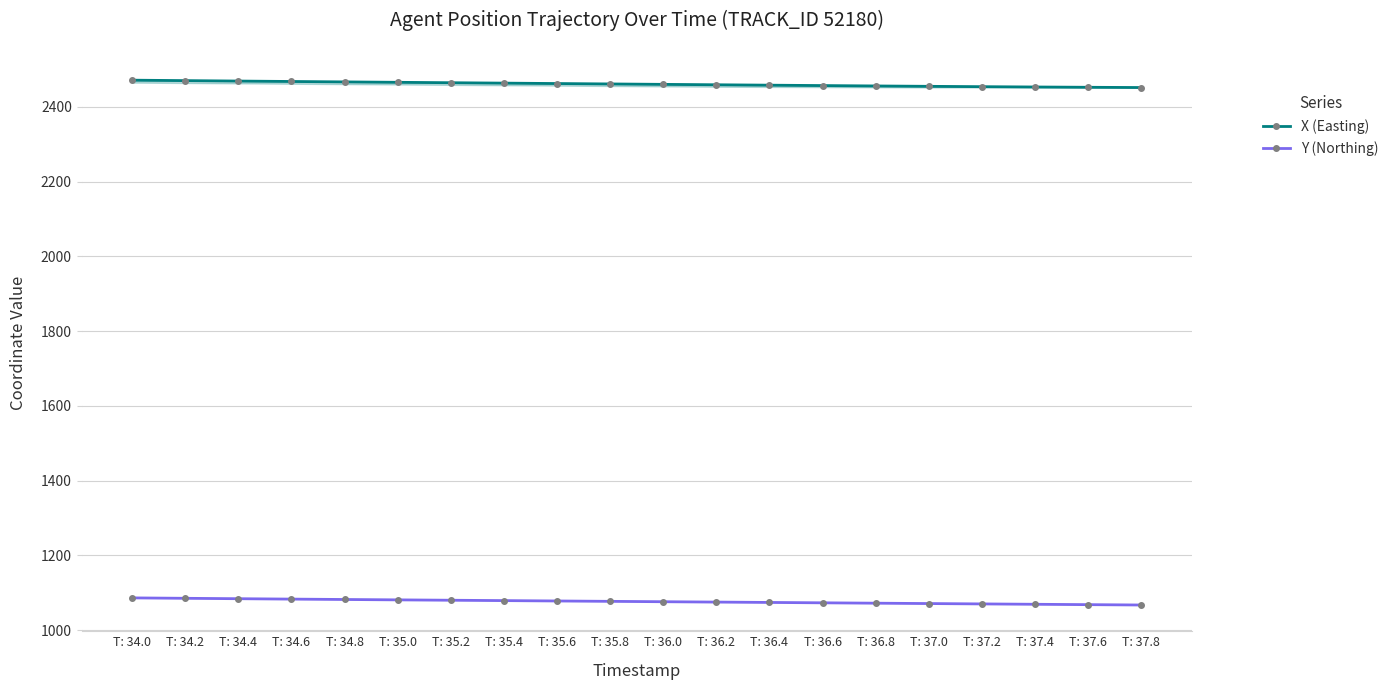

List the series in order of their overall mean, highest first.

X (Easting), Y (Northing)